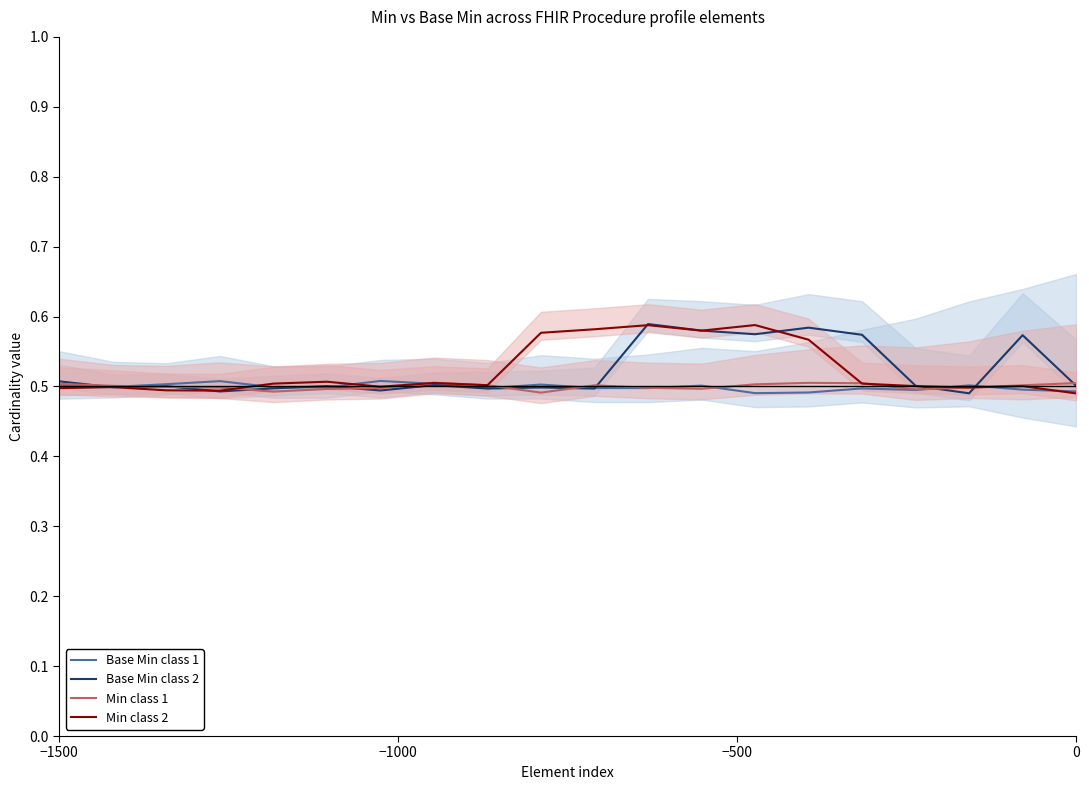

Is the value of Base Min class 2 at 7 greater than the value of Base Min class 1 at 6?

No